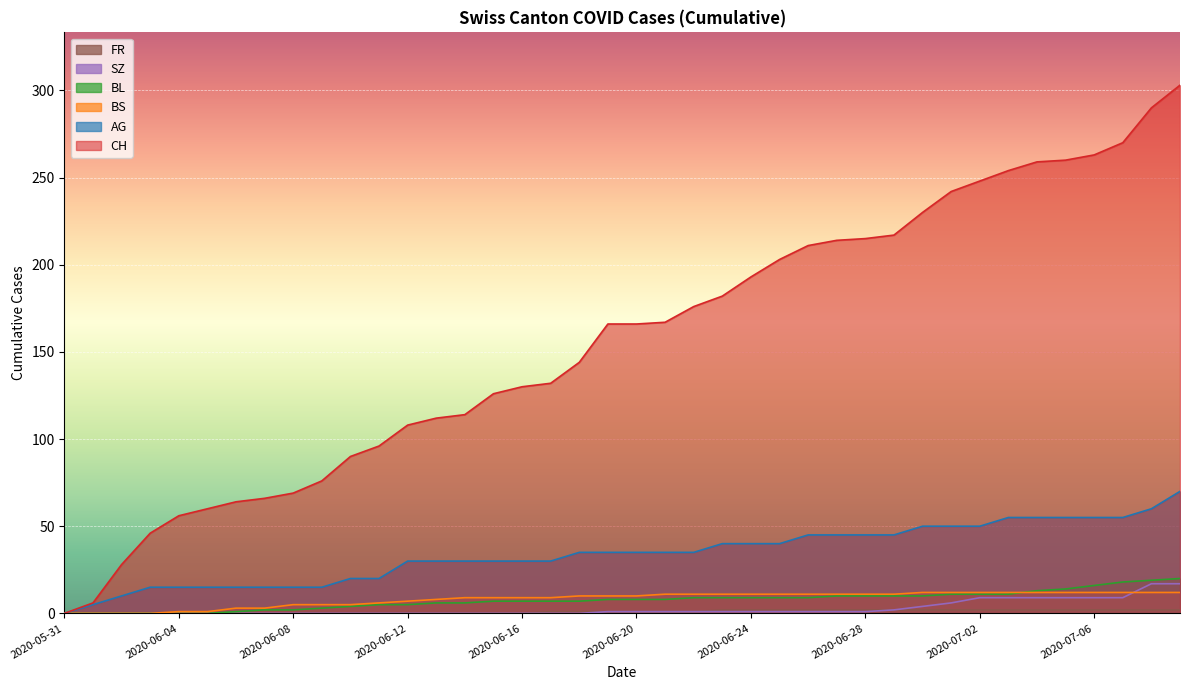

Does the chart display data point markers on the line(s)?

No